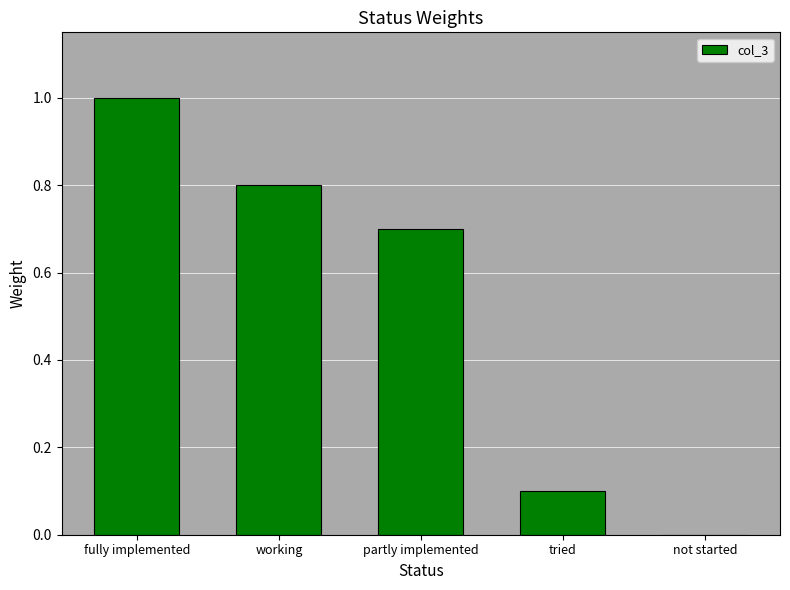

Count the number of values greater than 0.

4